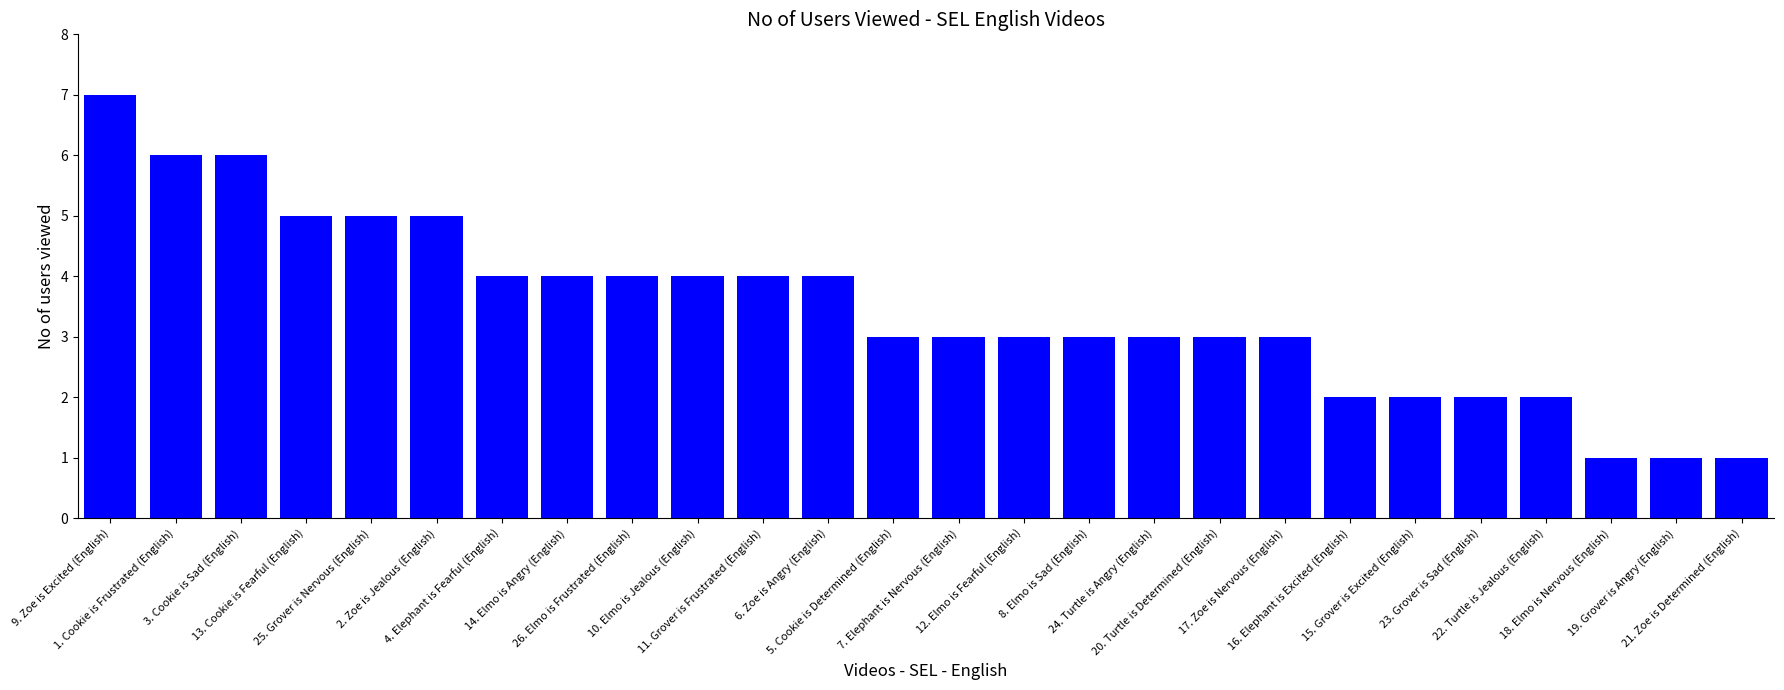

What is the value of the 22nd bar from the left?

2